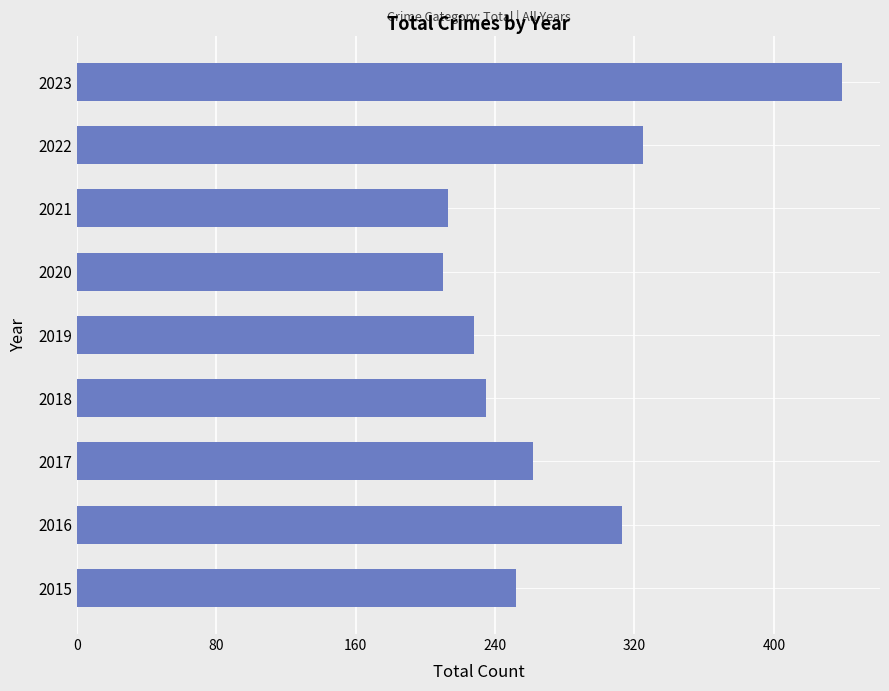

What is the difference between the maximum and minimum values?

229